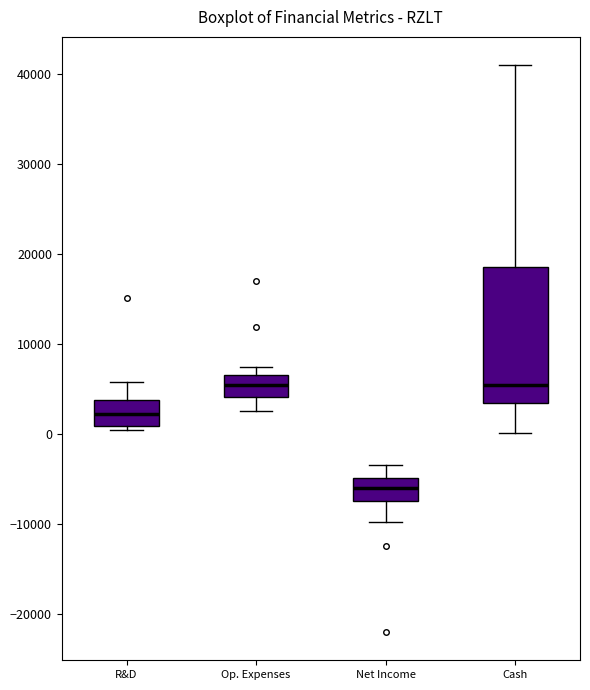

Comparing the boxes themselves (not the whiskers), which one is the tallest?

Cash